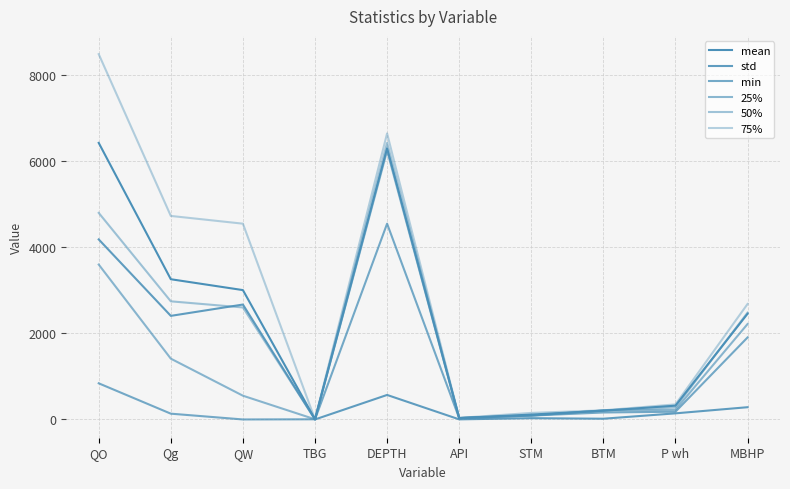

Reading right to left, transcribe all the data shown in this chart.

mean: MBHP=2457.0	P wh=320.5	BTM=203.6	STM=112.9	API=33.4	DEPTH=6301.4	TBG=3.9	QW=3006.5	Qg=3259.0	QO=6428.0
std: MBHP=284.7	P wh=141.9	BTM=17.1	STM=29.5	API=2.2	DEPTH=569.6	TBG=0.1	QW=2670.9	Qg=2407.6	QO=4184.6
min: MBHP=1906.0	P wh=180.0	BTM=162.0	STM=90.0	API=30.0	DEPTH=4550.0	TBG=3.8	QW=0.0	Qg=134.4	QO=840.0
25%: MBHP=2218.0	P wh=225.0	BTM=209.0	STM=90.0	API=32.6	DEPTH=6245.0	TBG=3.8	QW=552.0	Qg=1413.1	QO=3600.0
50%: MBHP=2483.0	P wh=280.0	BTM=212.0	STM=90.0	API=32.6	DEPTH=6427.0	TBG=4.0	QW=2603.0	Qg=2745.4	QO=4801.0
75%: MBHP=2684.0	P wh=350.0	BTM=212.0	STM=152.0	API=36.5	DEPTH=6648.0	TBG=4.0	QW=4550.0	Qg=4730.1	QO=8490.0